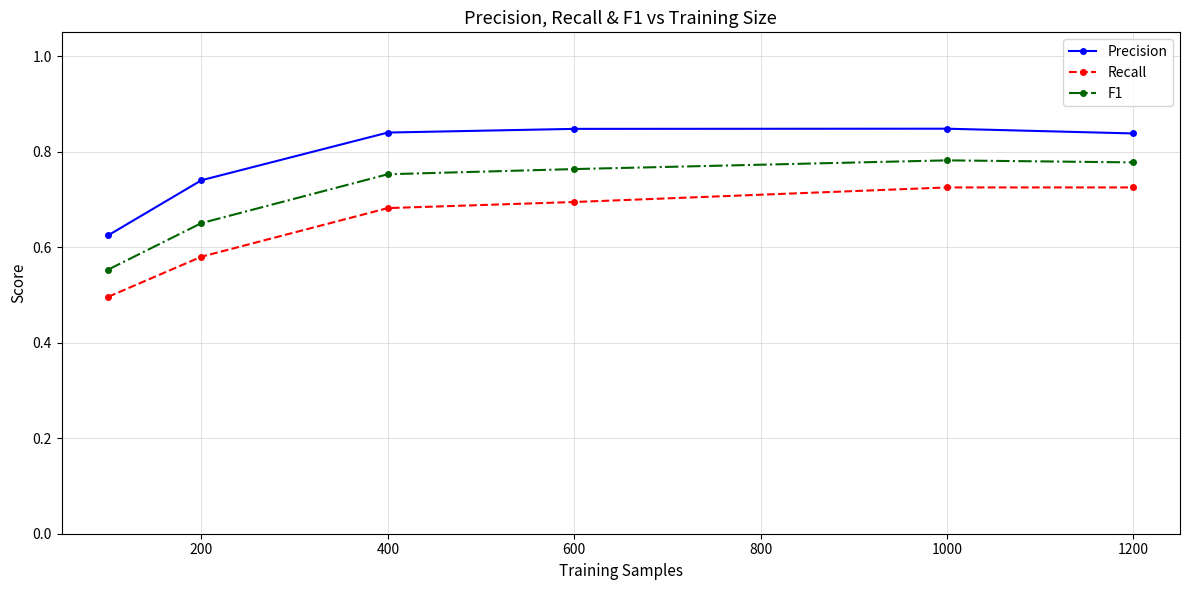

True or false: F1 and Precision intersect in this chart.

False